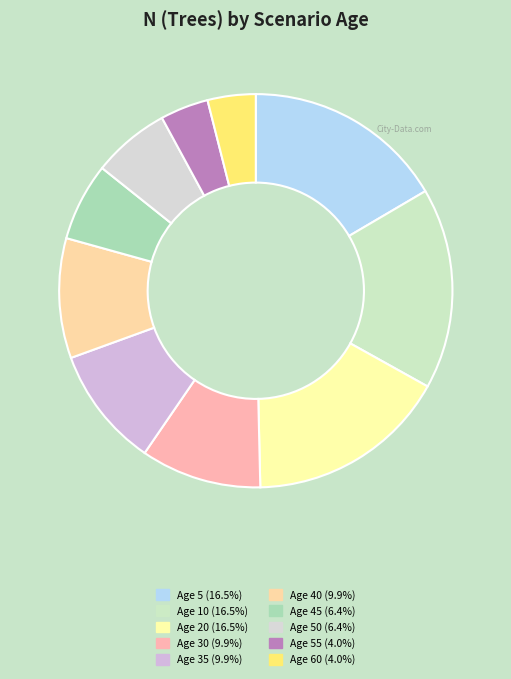

Is there any slice that represents more than half of the pie?

No